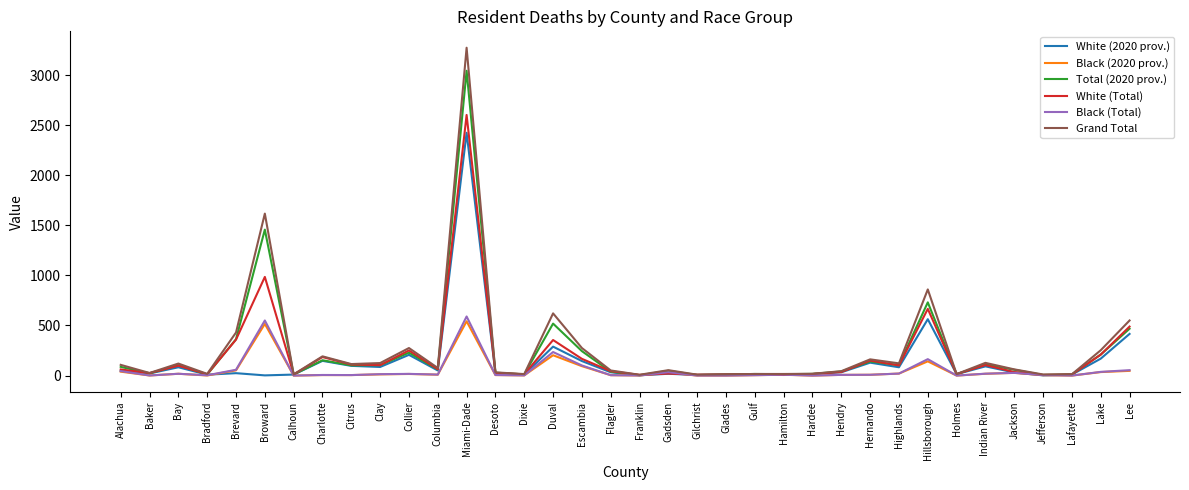

Does the chart have visible grid lines?

No